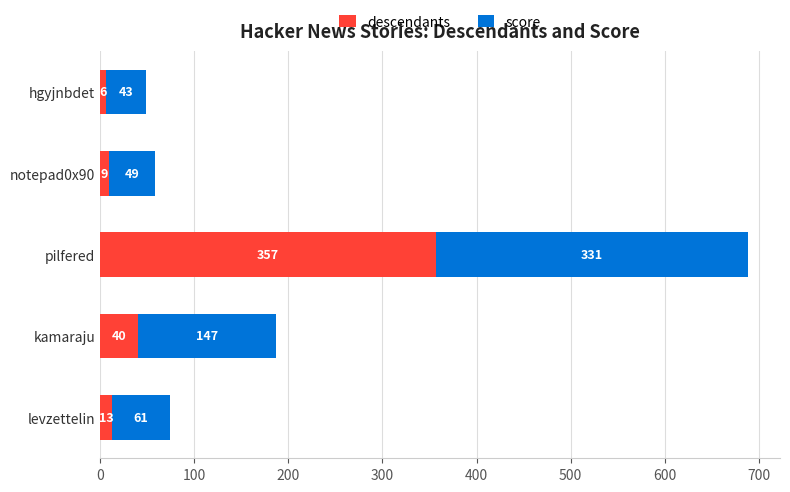

Where is descendants nearest to the value 181?

kamaraju